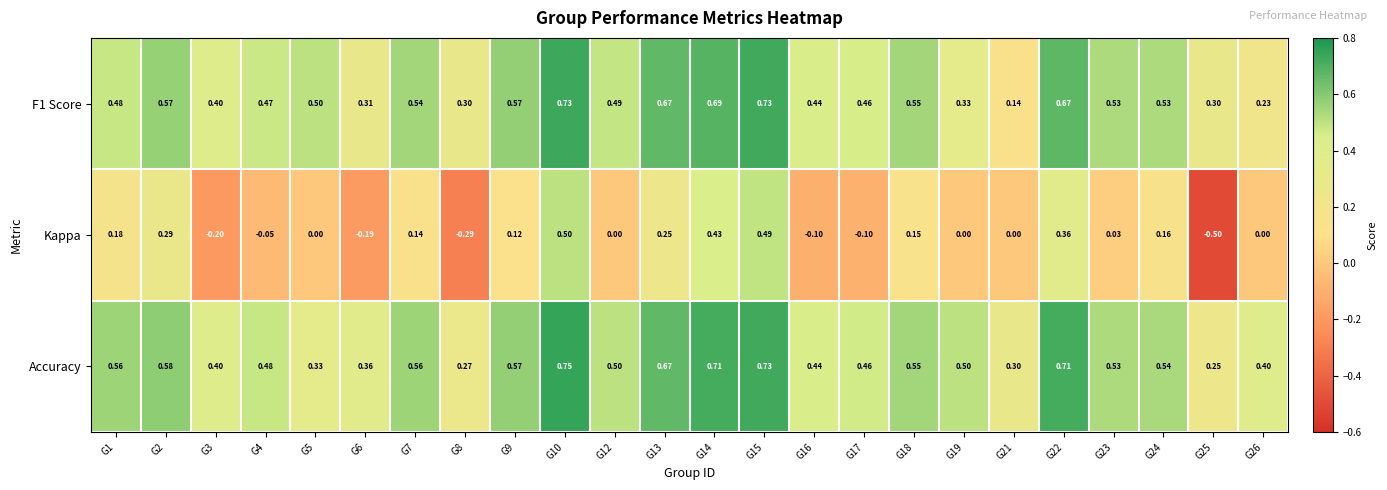

Is the value of Accuracy at G1 greater than the value of Kappa at G19?

Yes